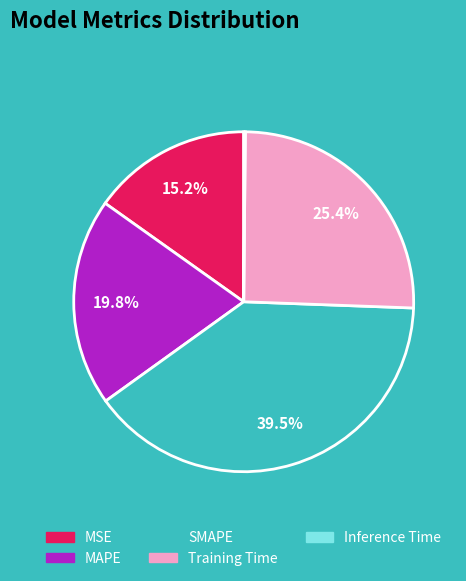

True or false: Training Time accounts for 25% of the total.

True